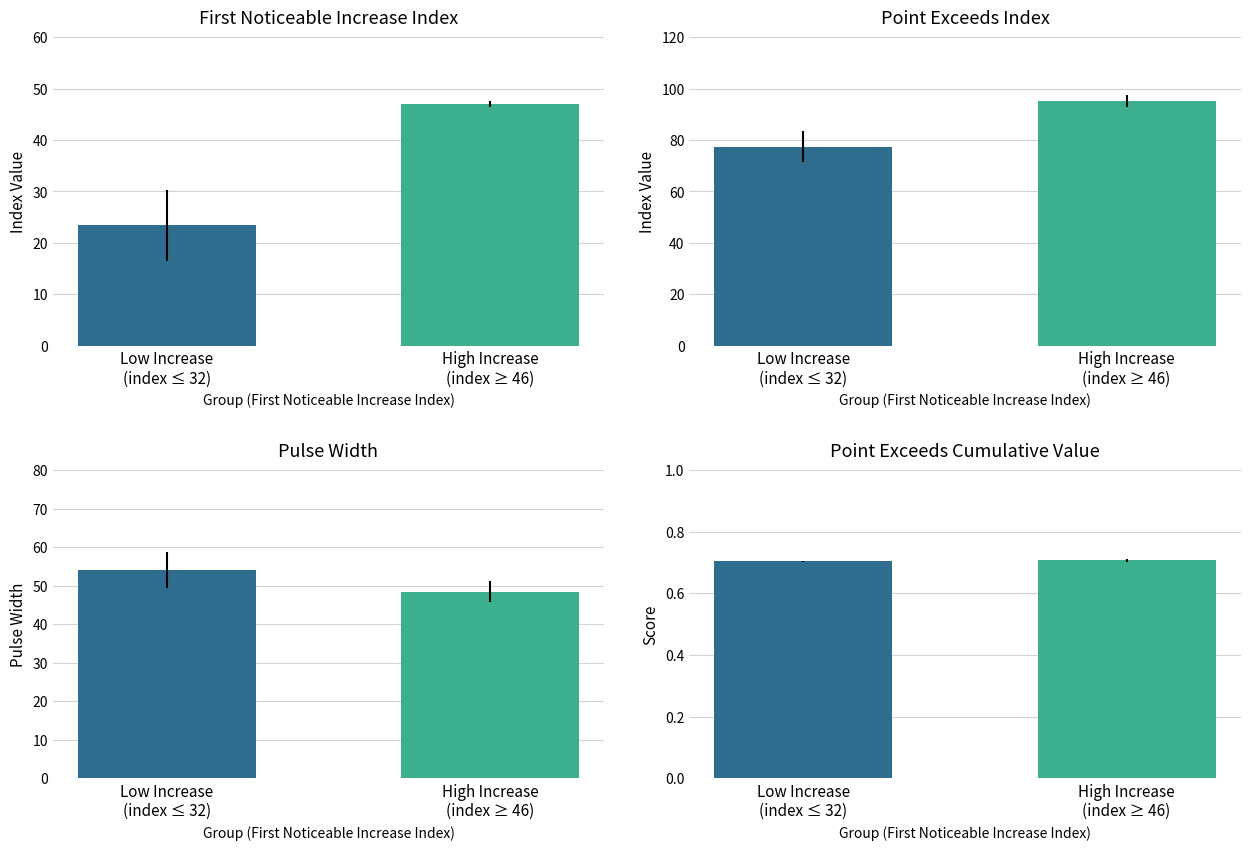

What is the highest value of the point_exceeds_cumulative series?

0.7